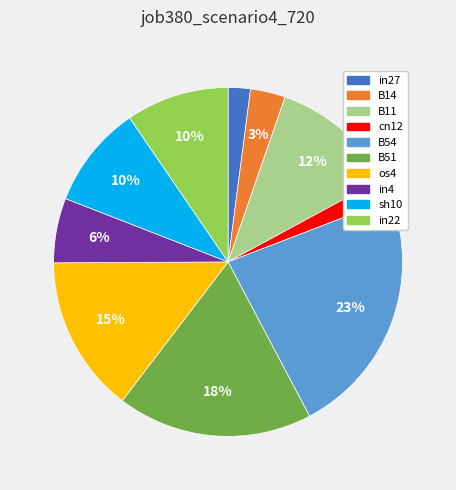

The B51 slice represents 18% of the pie. True or false?

True